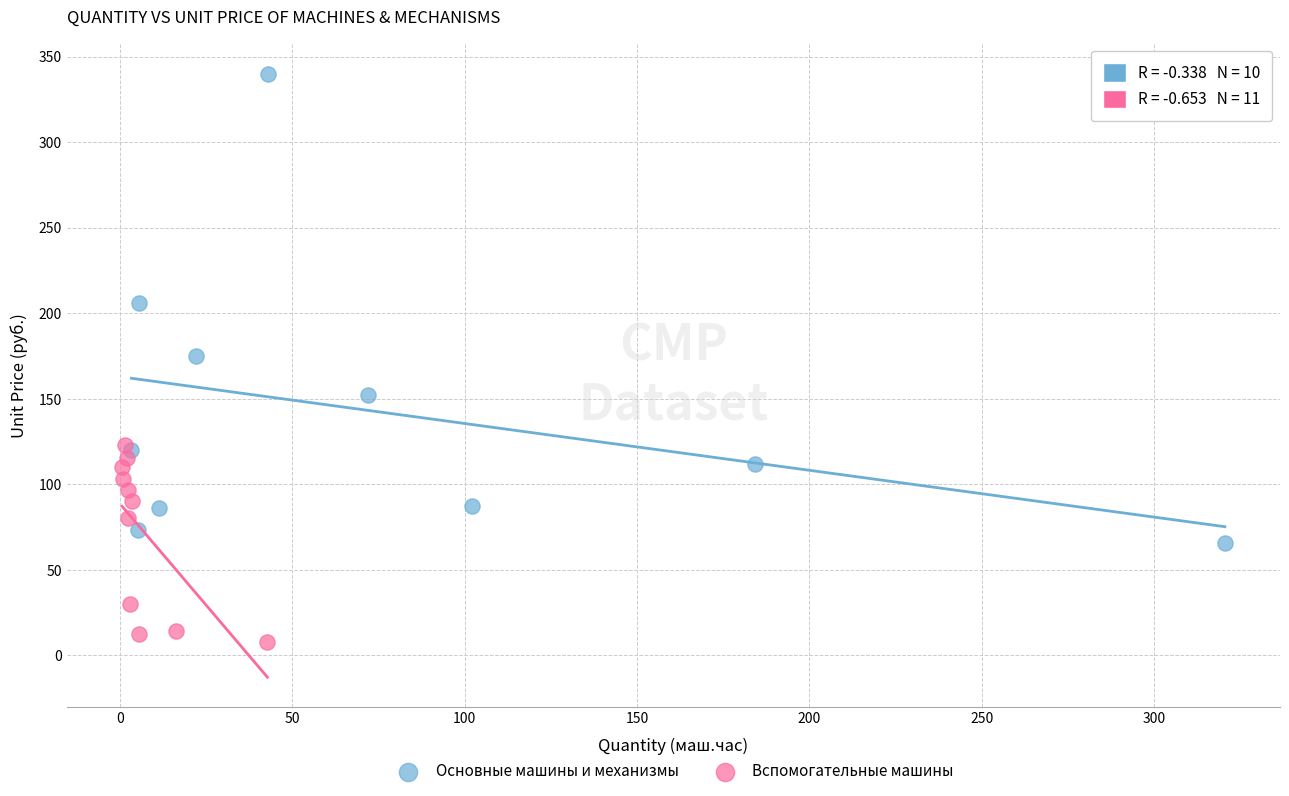

Which series reaches the maximum Y coordinate?

Основные машины и механизмы